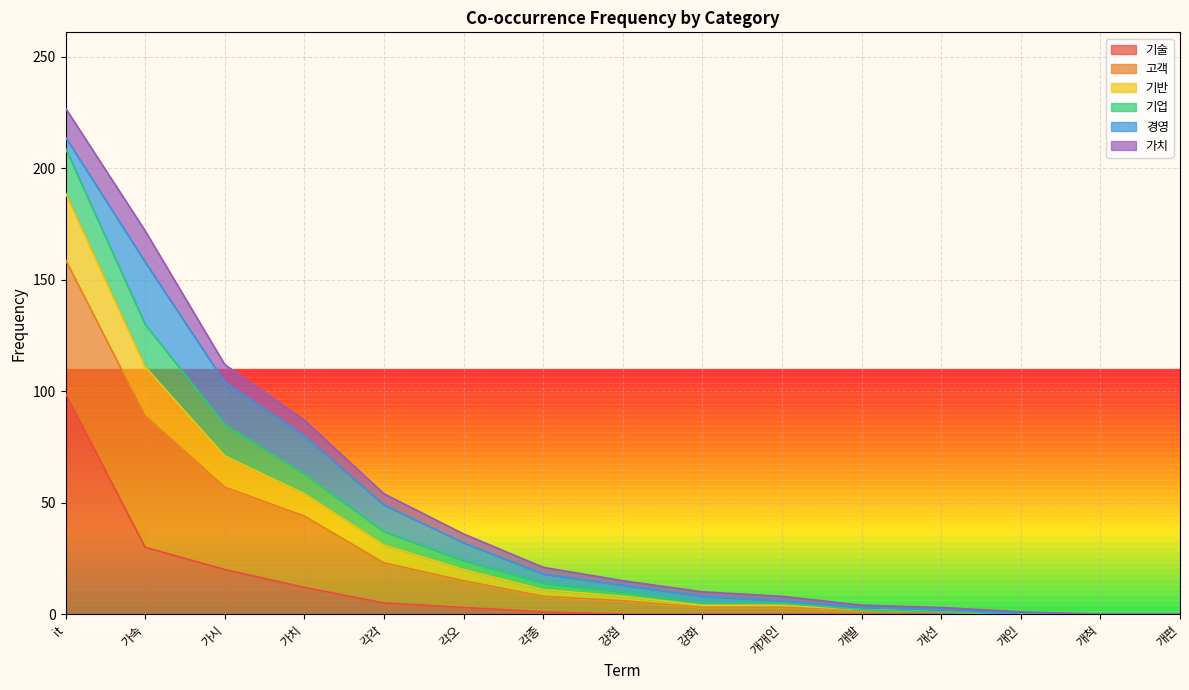

What is the total value across all series at 가속?

172